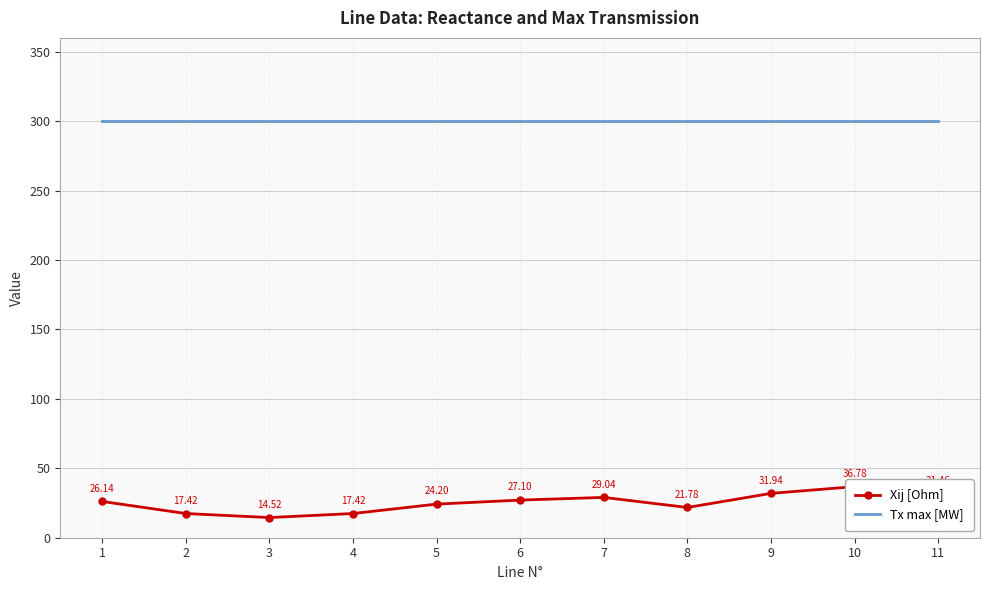

Which series has the largest total across all categories?

Tx max [MW]